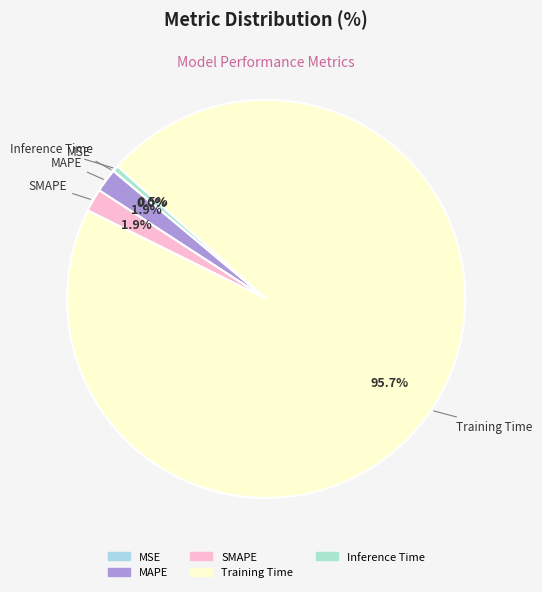

Which category has the biggest portion of the pie?

Training Time